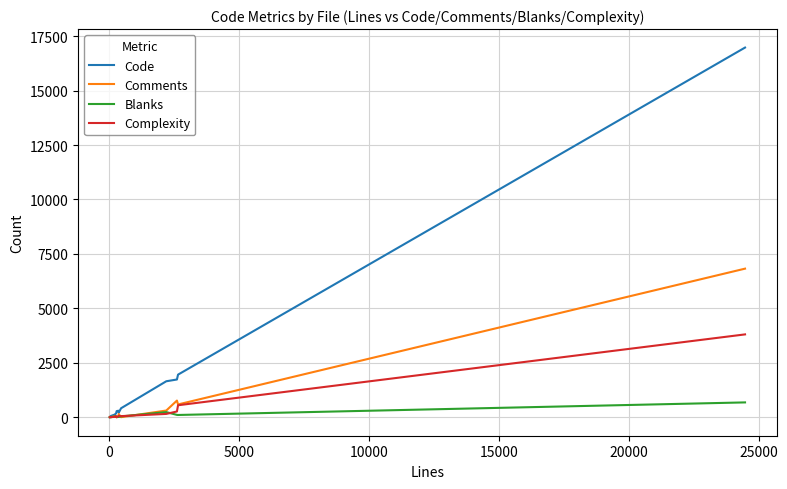

Which series has the widest spread of values?

Code